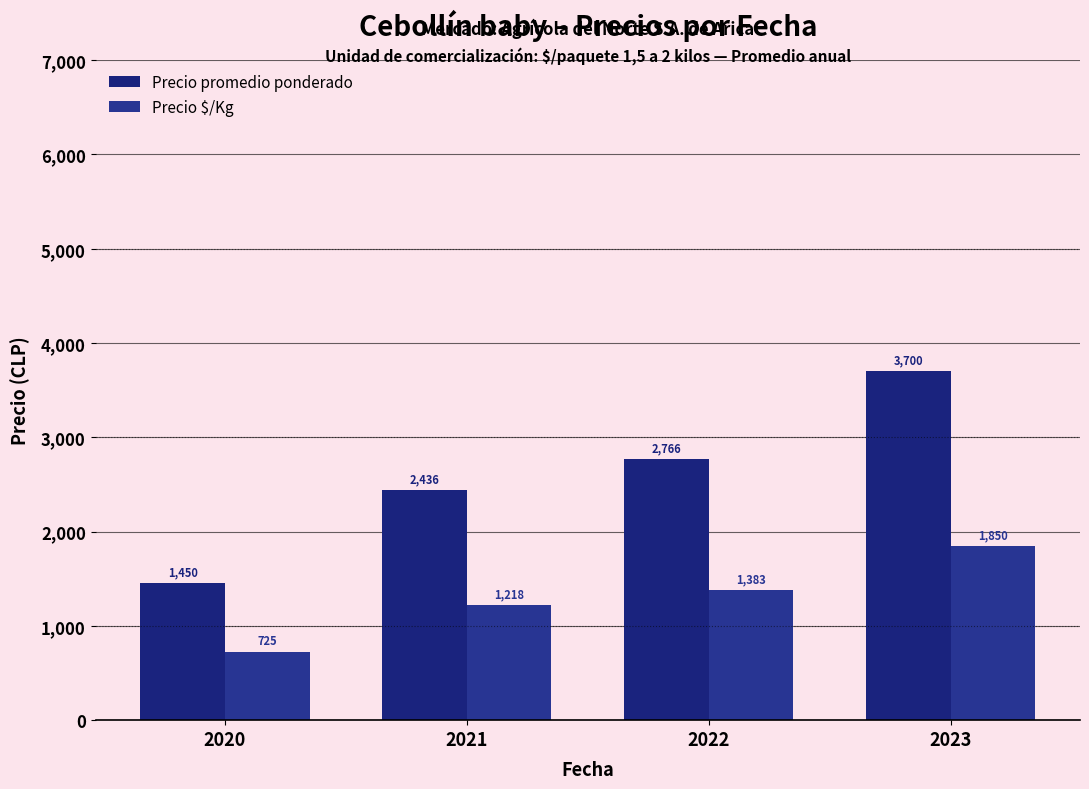

Between 2021 and 2022, which series saw the biggest shift?

Precio promedio ponderado